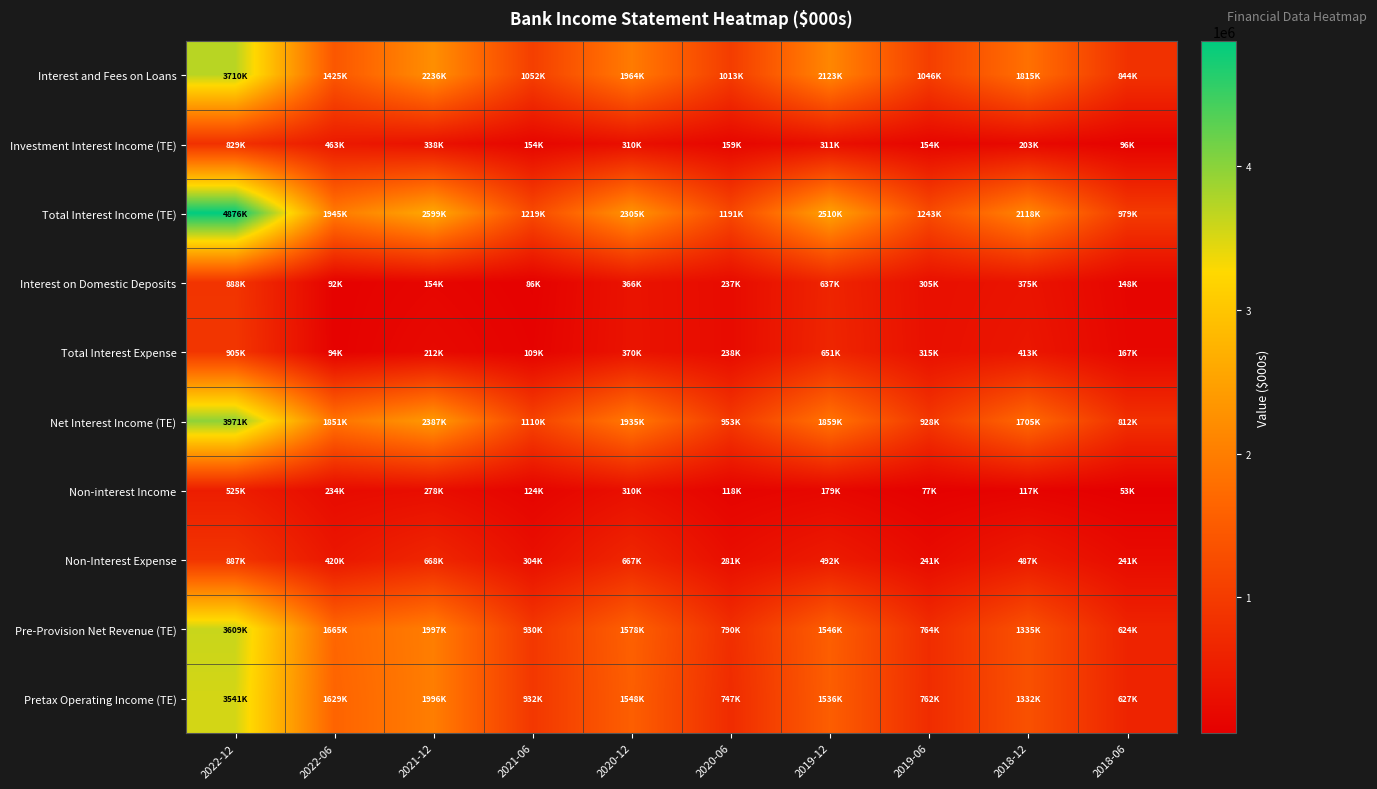

Which series has the largest total across all categories?

Total Interest Income (TE)